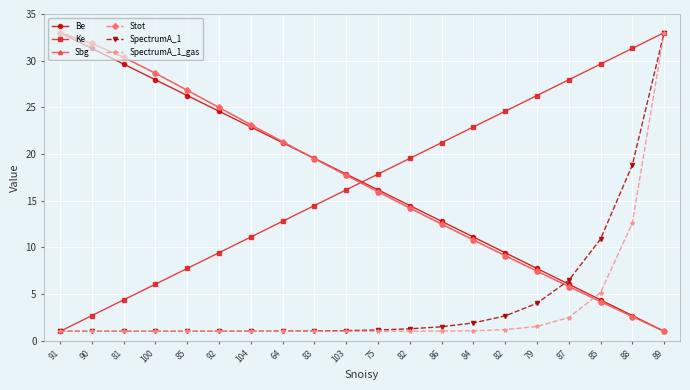

After their last crossing, which series has the higher values: Sbg or Be?

Be